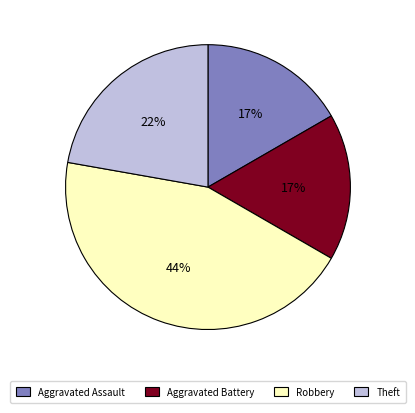

Is it true that Theft is 35% of the pie?

False